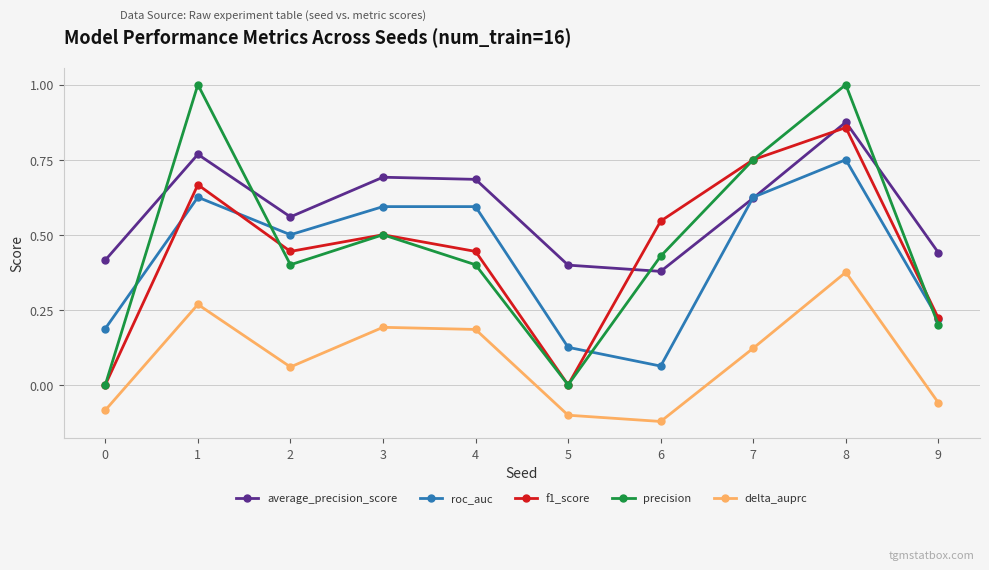

Which category has the lowest value across all series?

6